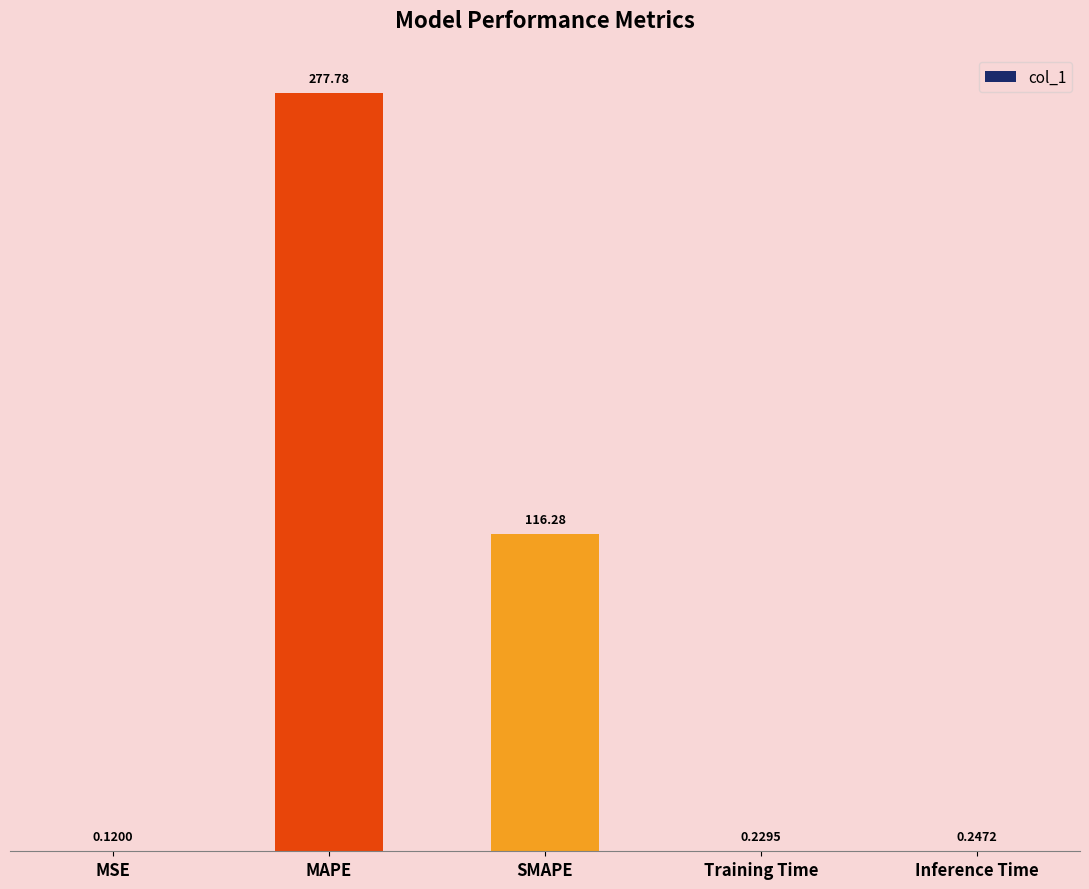

What is the difference between the values at MSE and SMAPE?

116.2